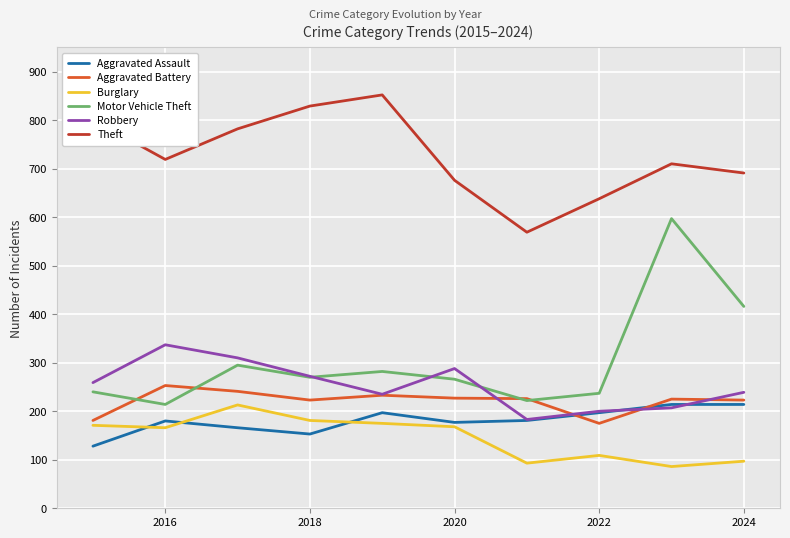

True or false: Aggravated Battery has more than 1 points higher than both neighbors.

True